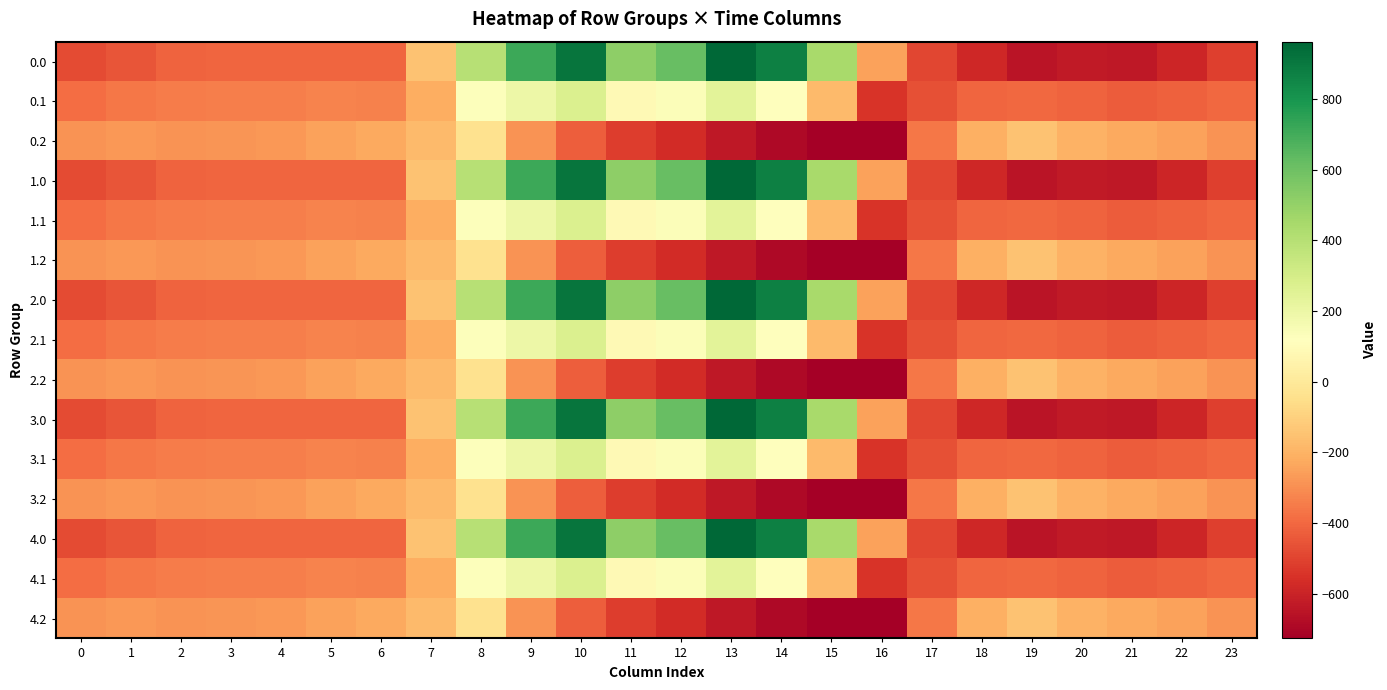

Which category has the lowest value across all series?

16